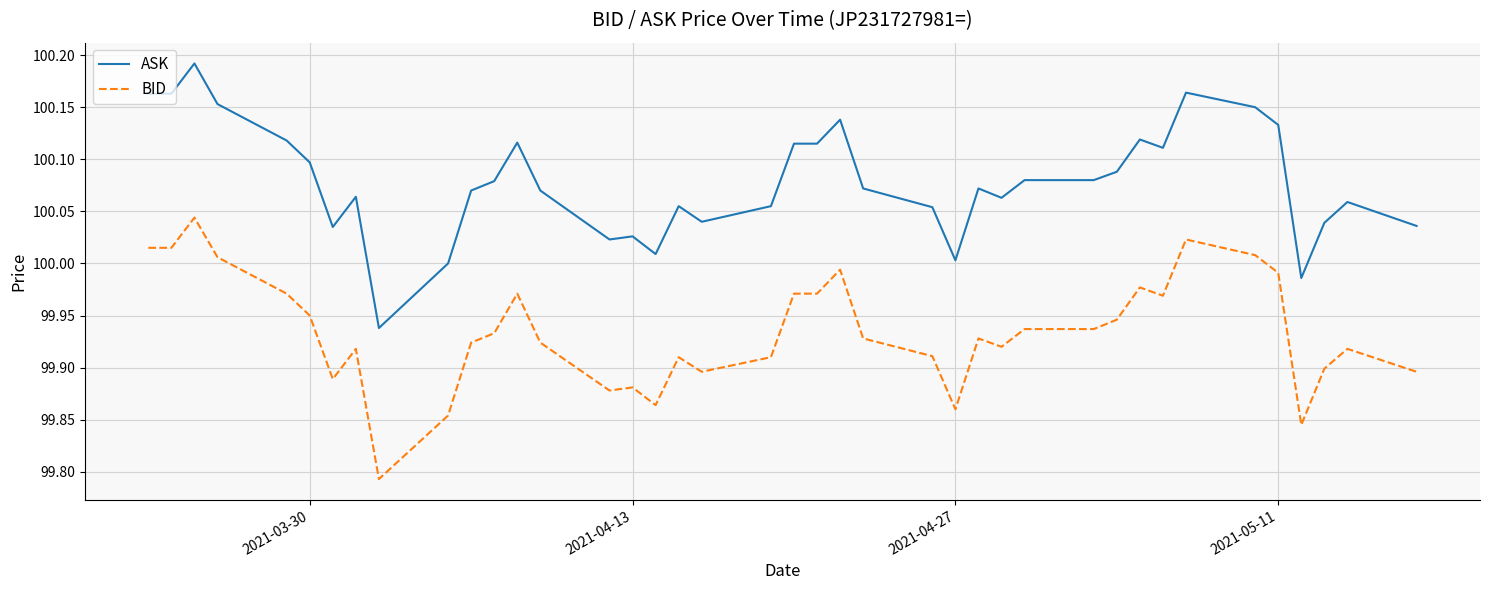

Which series has the largest total across all categories?

ASK